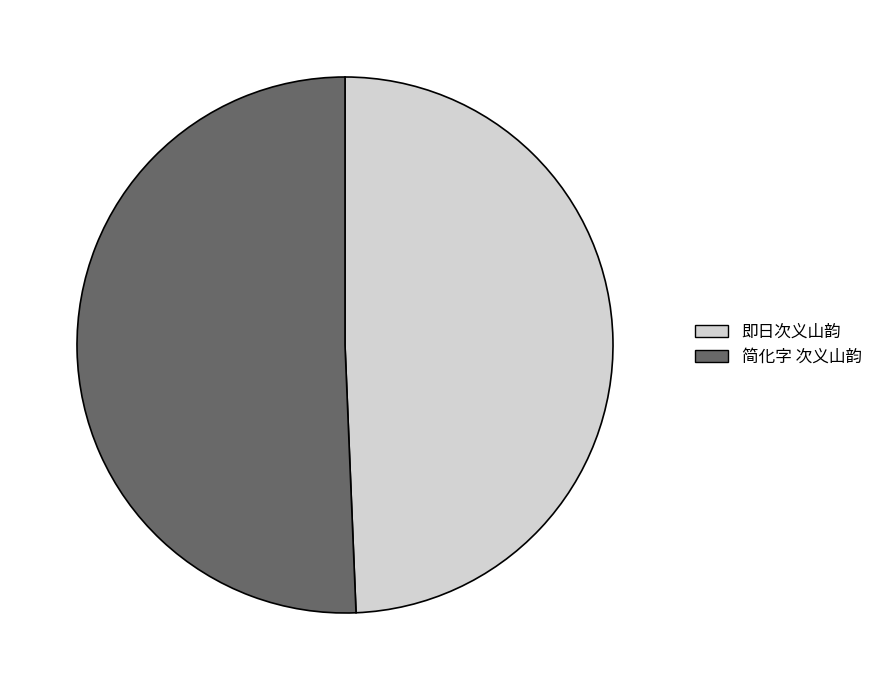

How many segments does this pie chart have?

2